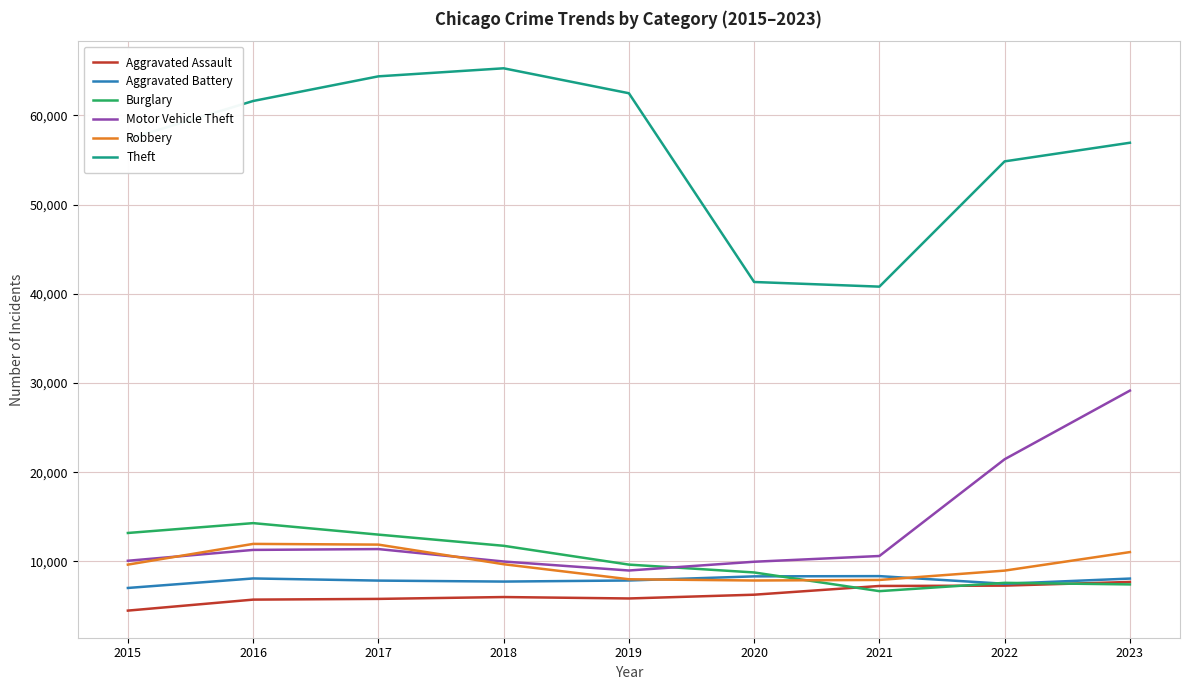

Is it true that Theft equals 40806 at 2021?

True